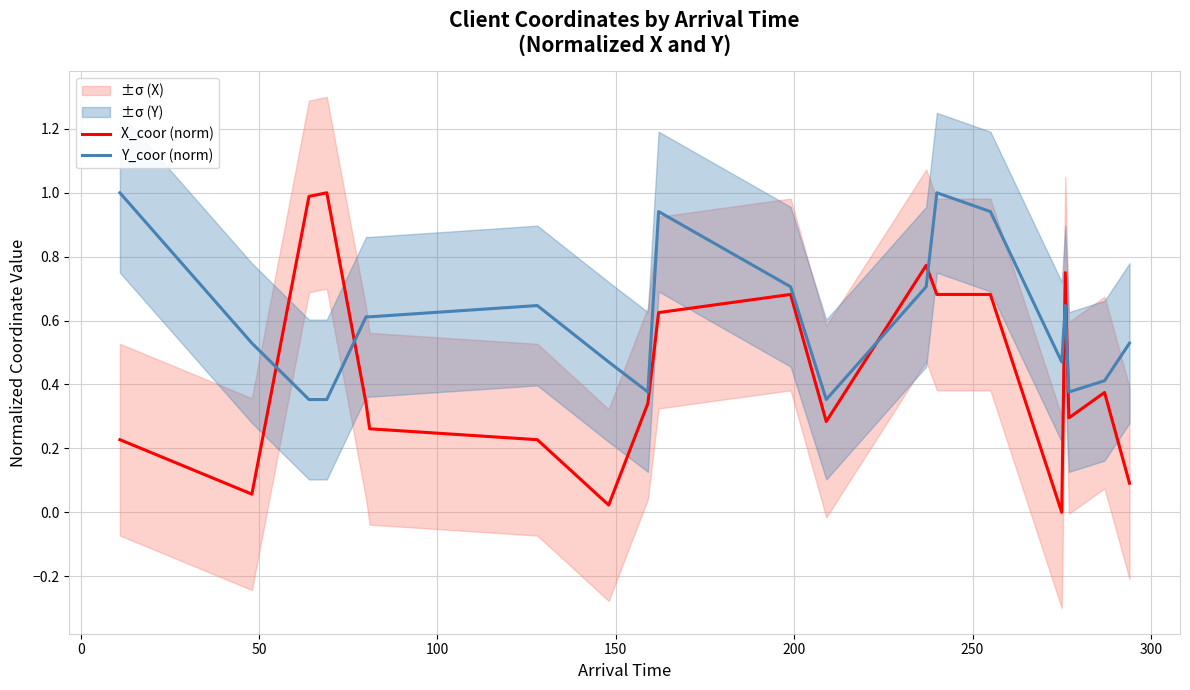

After their last crossing, which series has the higher values: X_coor (norm) or Y_coor (norm)?

Y_coor (norm)